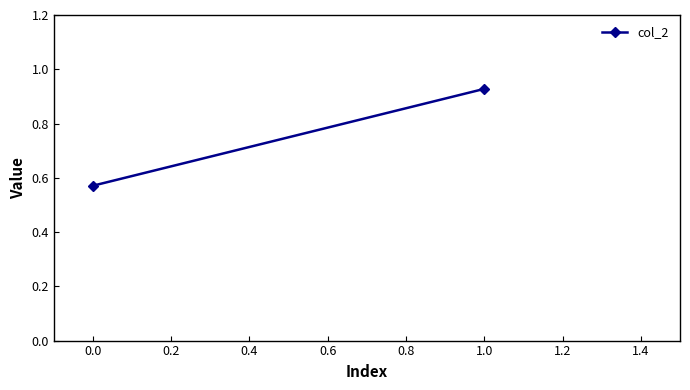

What is the value of the 1st point from the left?

0.6